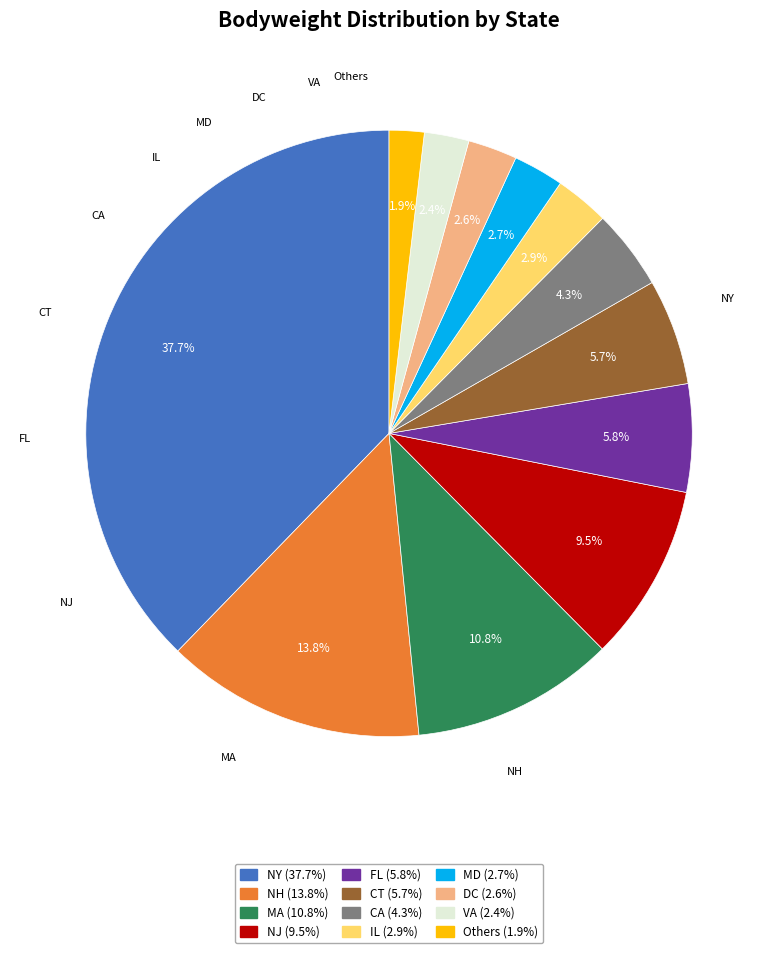

Does any single category account for the majority?

No